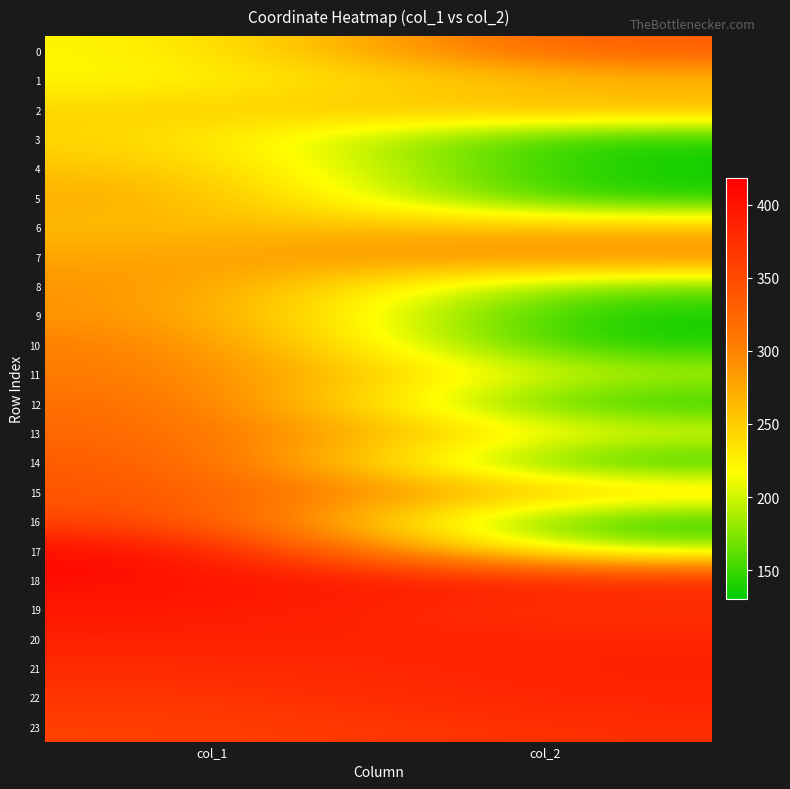

Reading left to right, extract all data points from this chart.

0: col_1=219	col_2=340
1: col_1=218	col_2=260
2: col_1=246	col_2=269
3: col_1=245	col_2=133
4: col_1=261	col_2=134
5: col_1=277	col_2=132
6: col_1=261	col_2=260
7: col_1=277	col_2=305
8: col_1=293	col_2=162
9: col_1=293	col_2=131
10: col_1=310	col_2=131
11: col_1=310	col_2=192
12: col_1=326	col_2=133
13: col_1=327	col_2=211
14: col_1=343	col_2=131
15: col_1=343	col_2=253
16: col_1=361	col_2=130
17: col_1=418	col_2=183
18: col_1=405	col_2=387
19: col_1=398	col_2=369
20: col_1=388	col_2=386
21: col_1=378	col_2=387
22: col_1=369	col_2=387
23: col_1=359	col_2=376